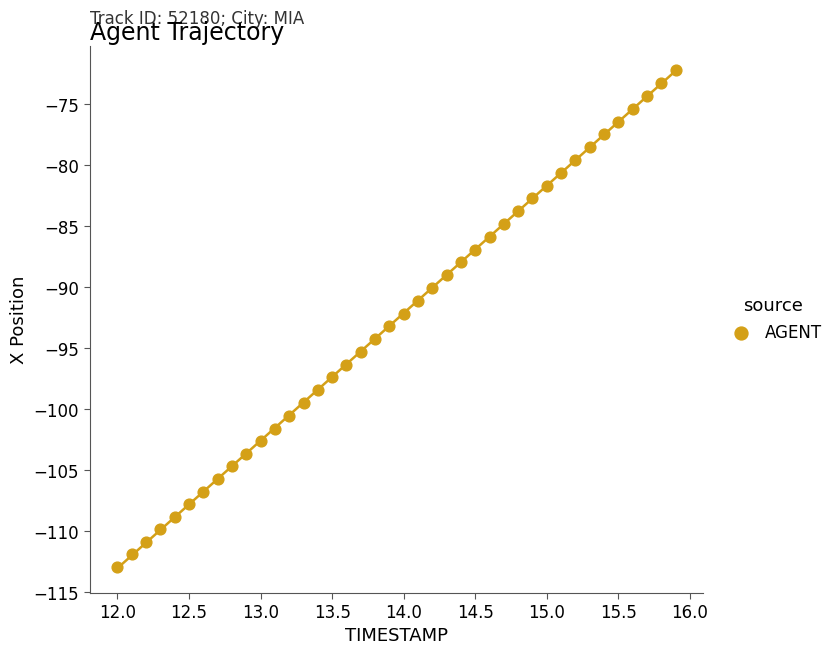

What is the range of X values (max minus min)?

3.9